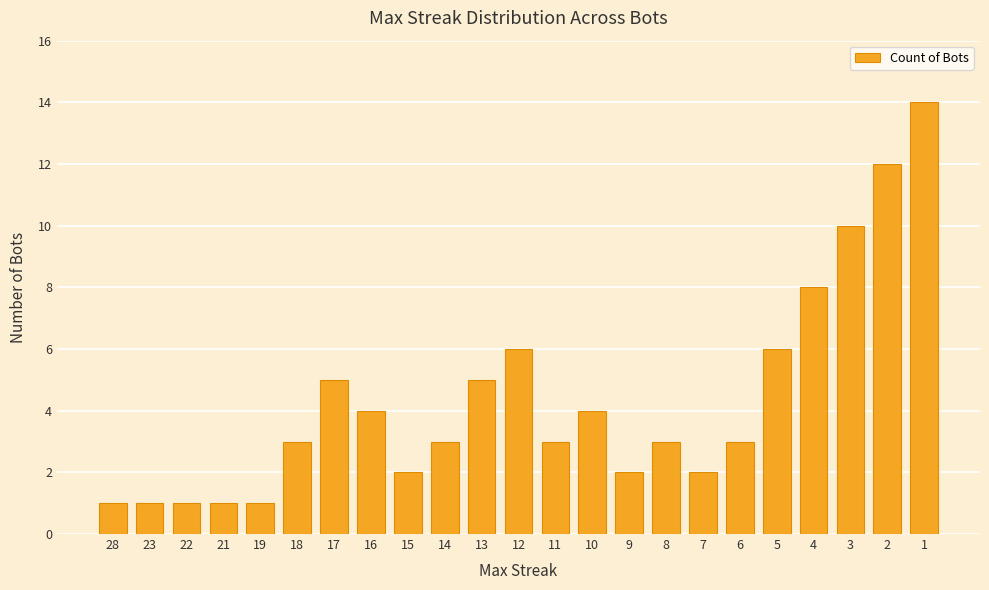

Reading left to right, list all the values displayed in this chart.

1	1	1	1	1	3	5	4	2	3	5	6	3	4	2	3	2	3	6	8	10	12	14